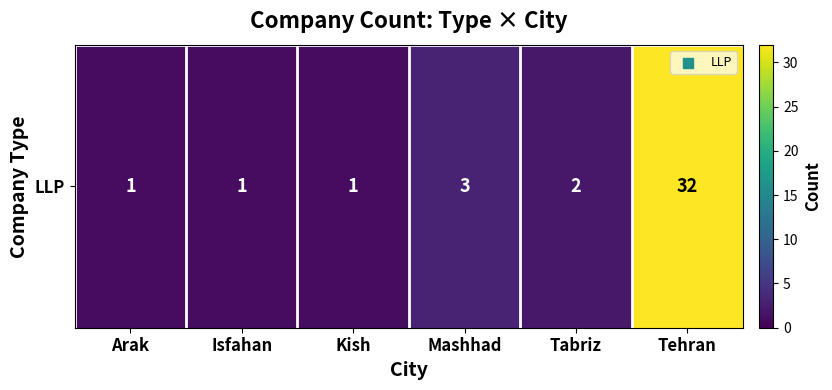

Reading left to right, extract all data points from this chart.

Arak=1	Isfahan=1	Kish=1	Mashhad=3	Tabriz=2	Tehran=32